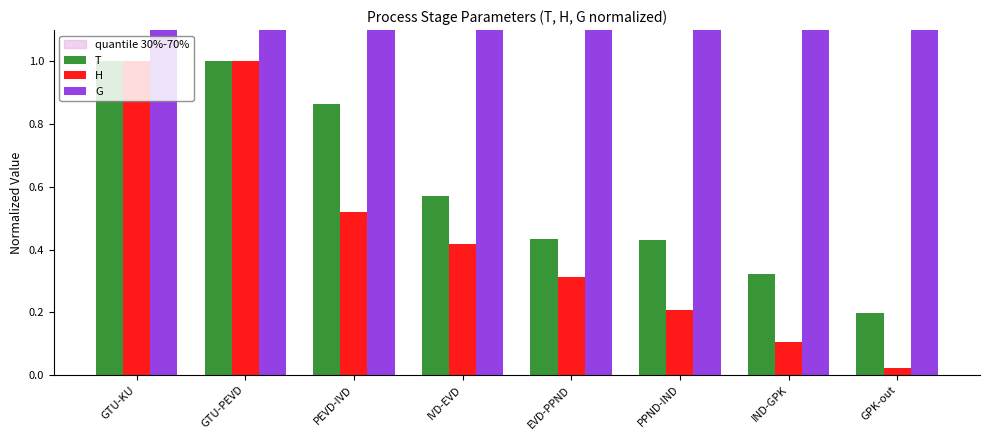

What is the sum of all T values?

4.8